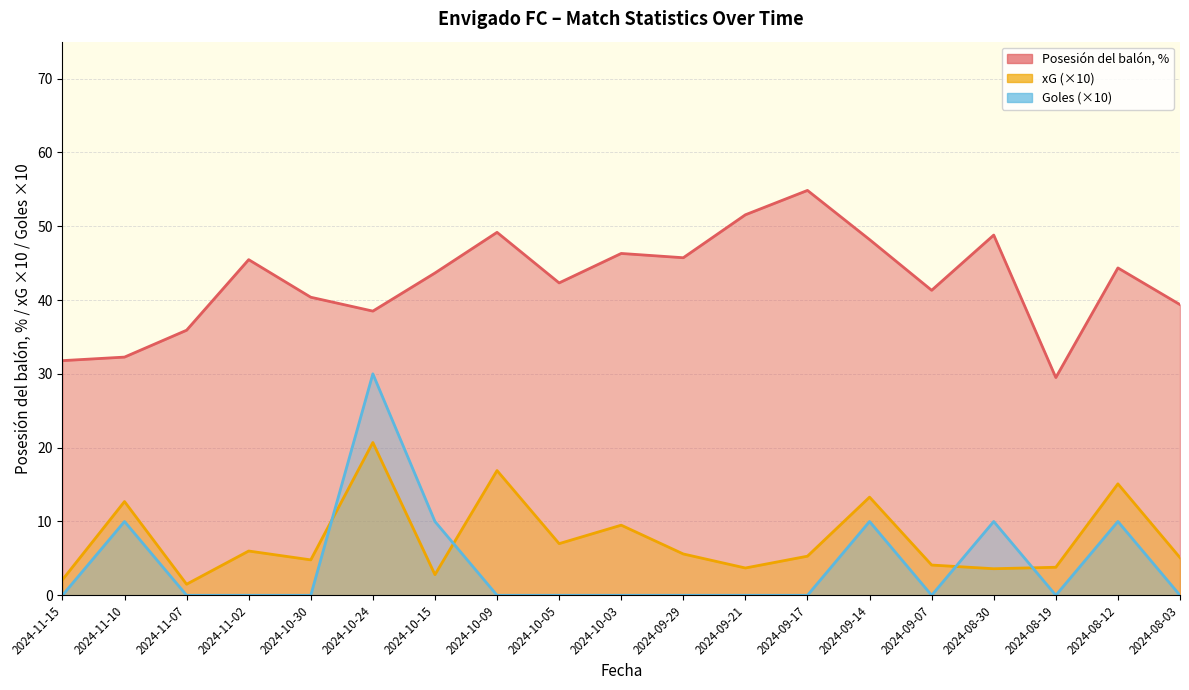

List the series in order of their peak value, highest first.

Posesión del balón, %, Goles, xG